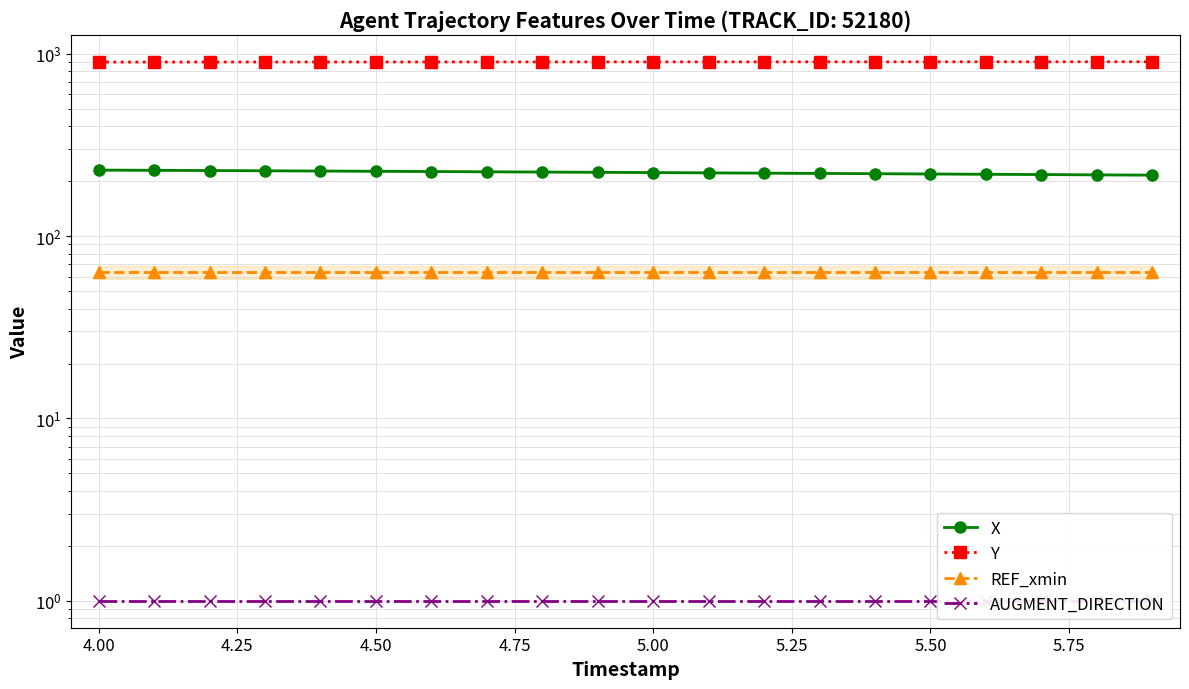

Which series has the largest total across all categories?

Y